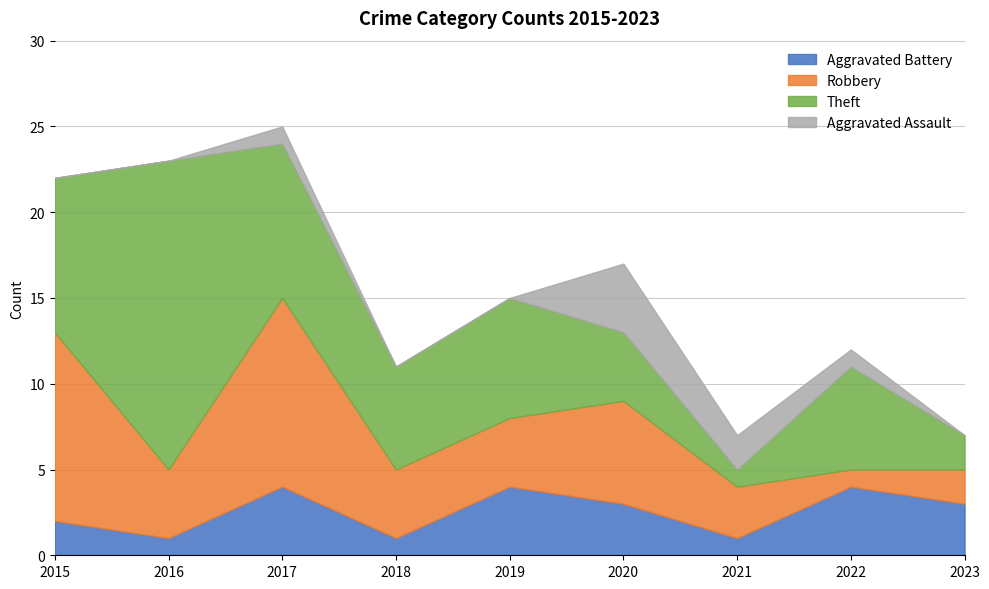

What is the total value across all series at 2016?

23